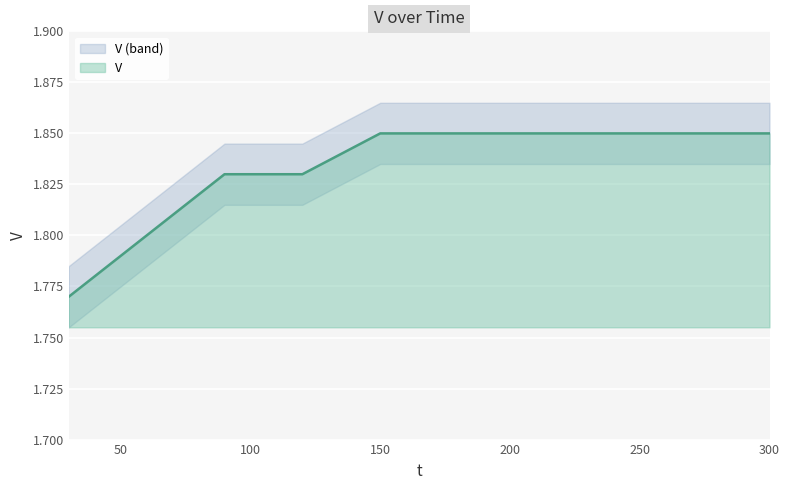

True or false: the data shows 0.5 at 210.

False